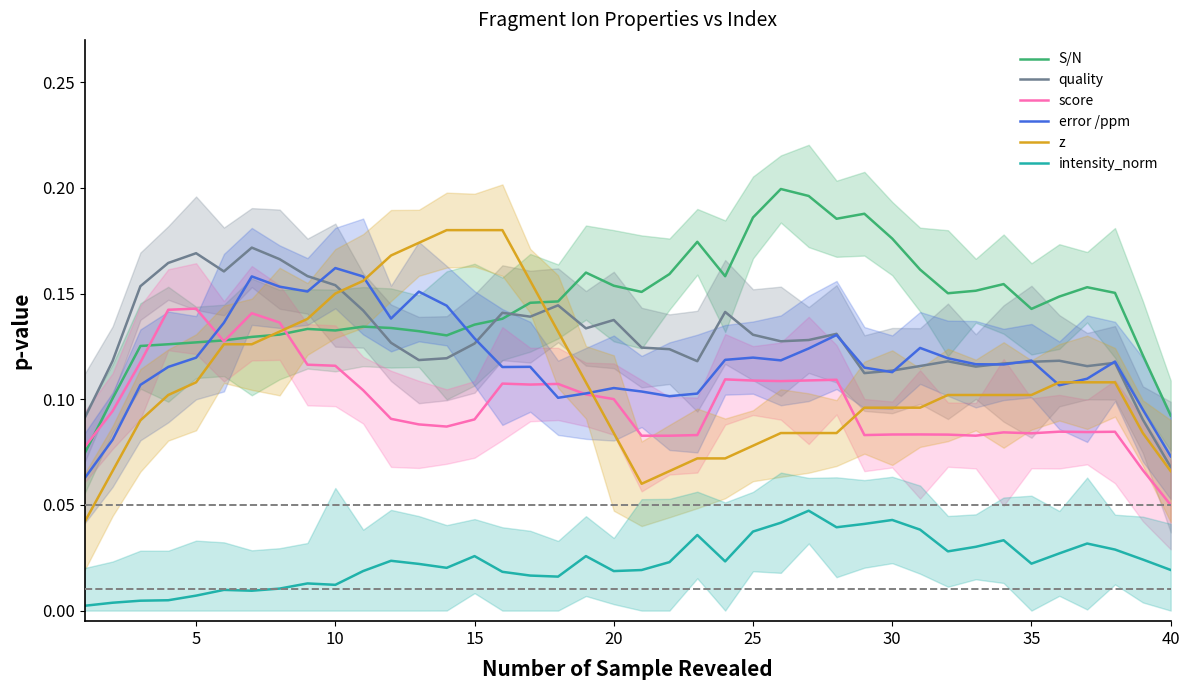

Does the chart have visible grid lines?

No